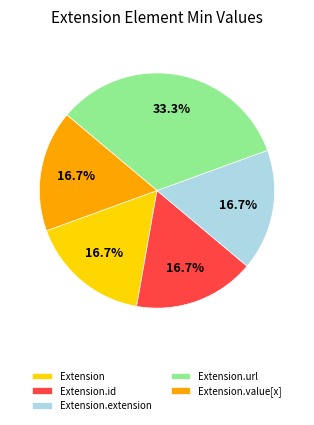

What percentage do Extension.extension and Extension.url together represent?

50.0%